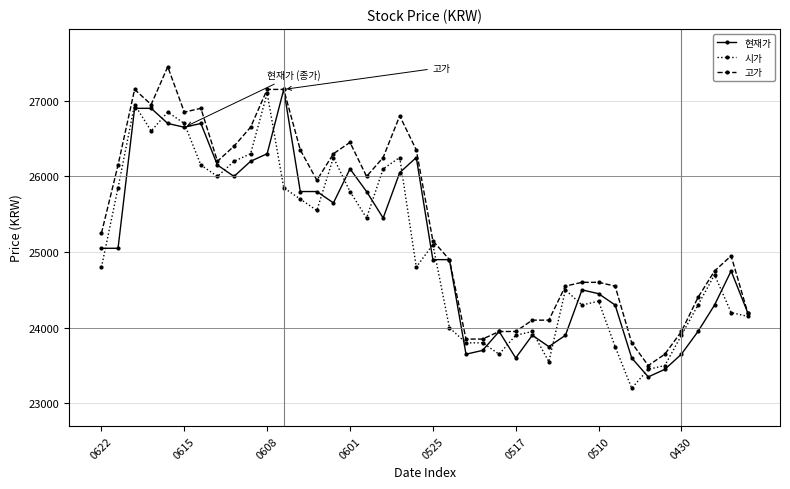

Which series has the largest total across all categories?

고가